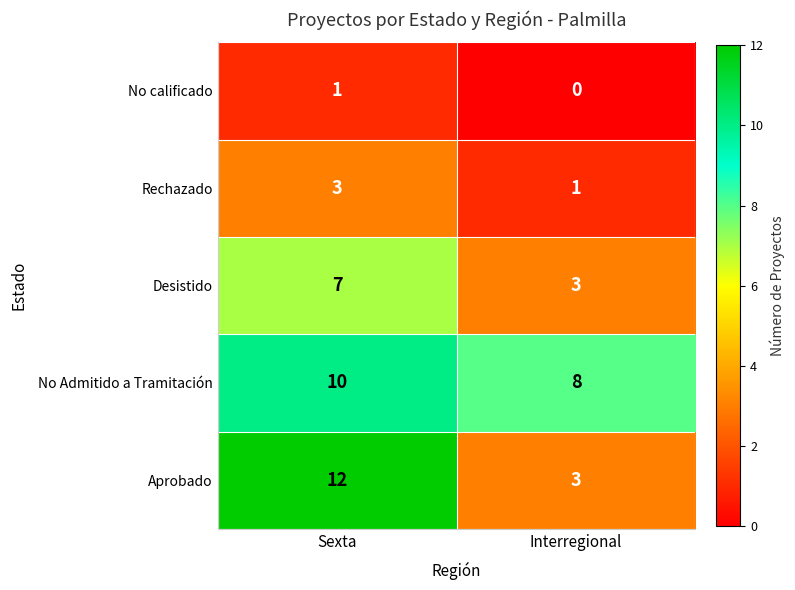

At how many categories does at least one series exceed 7?

2